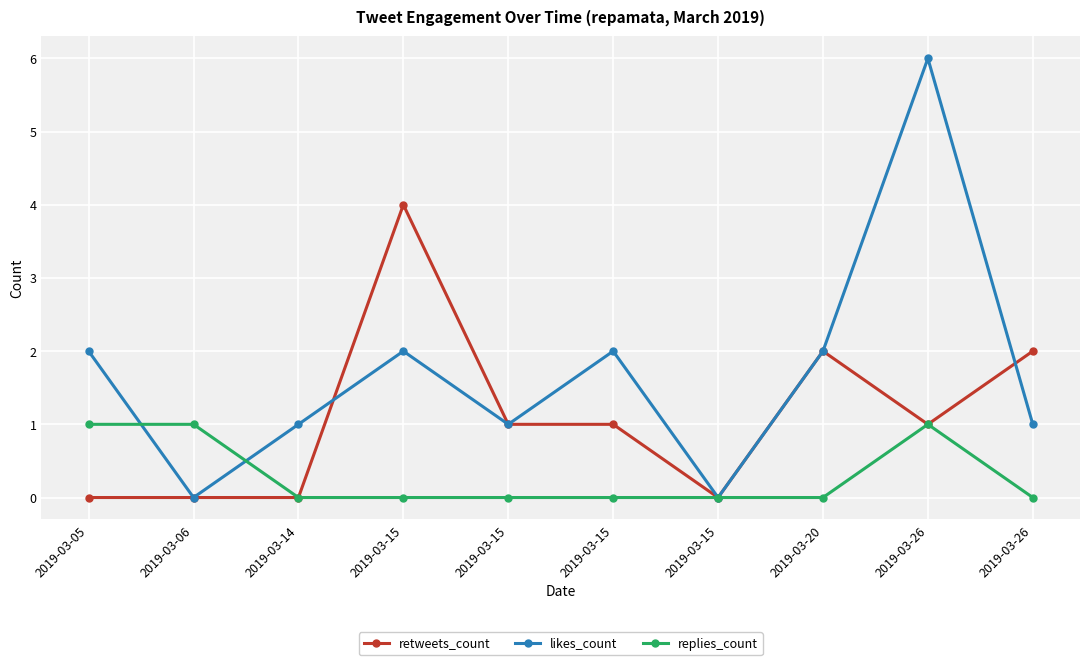

What is the sum of all replies_count values?

3